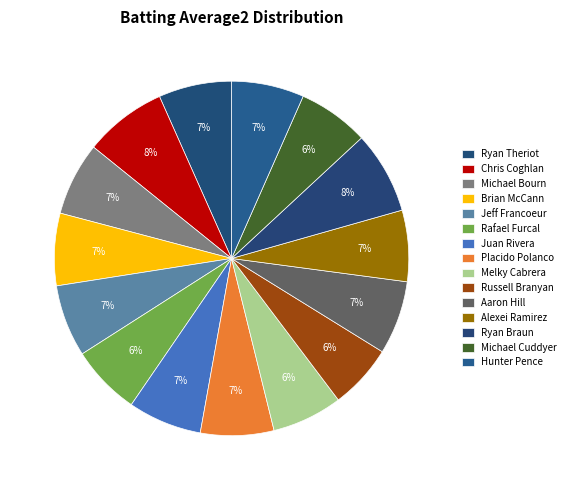

Is Juan Rivera the majority of the pie?

No